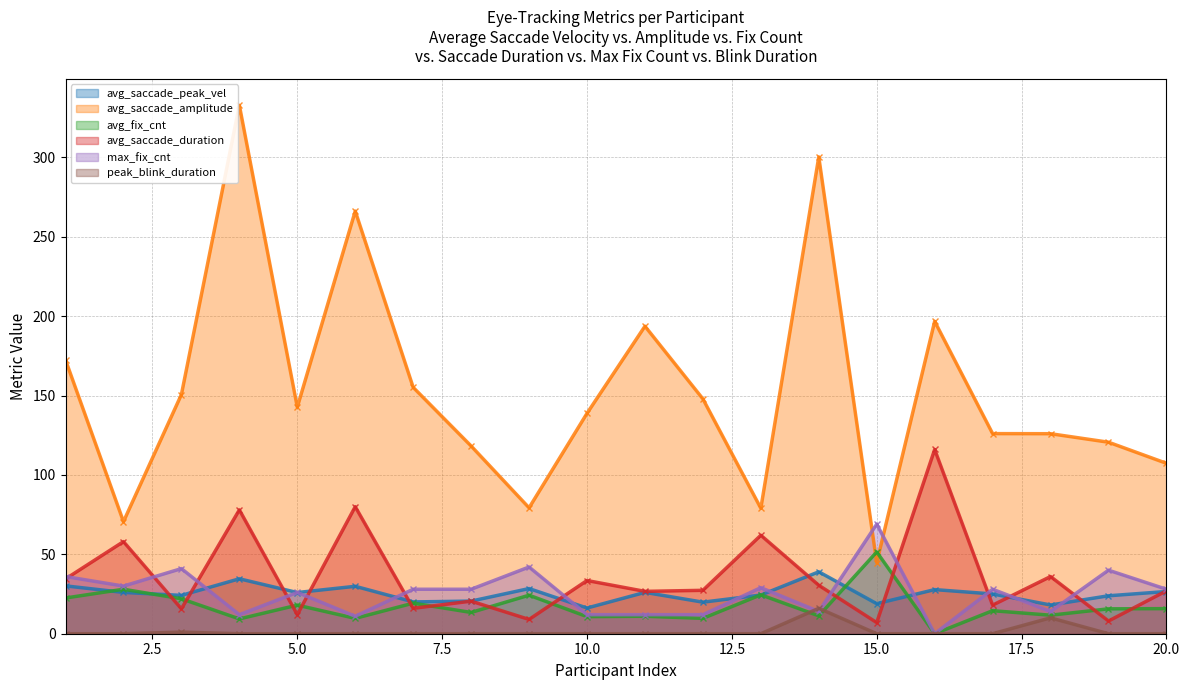

What is the average value of the avg_saccade_peak_vel series?

25.3